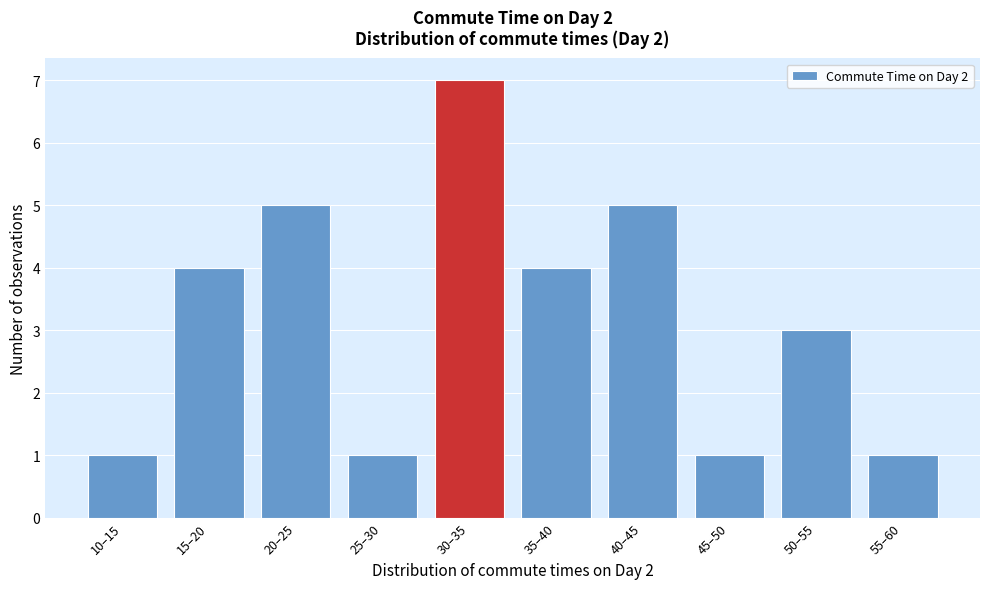

Reading right to left, list all the values displayed in this chart.

1	3	1	5	4	7	1	5	4	1